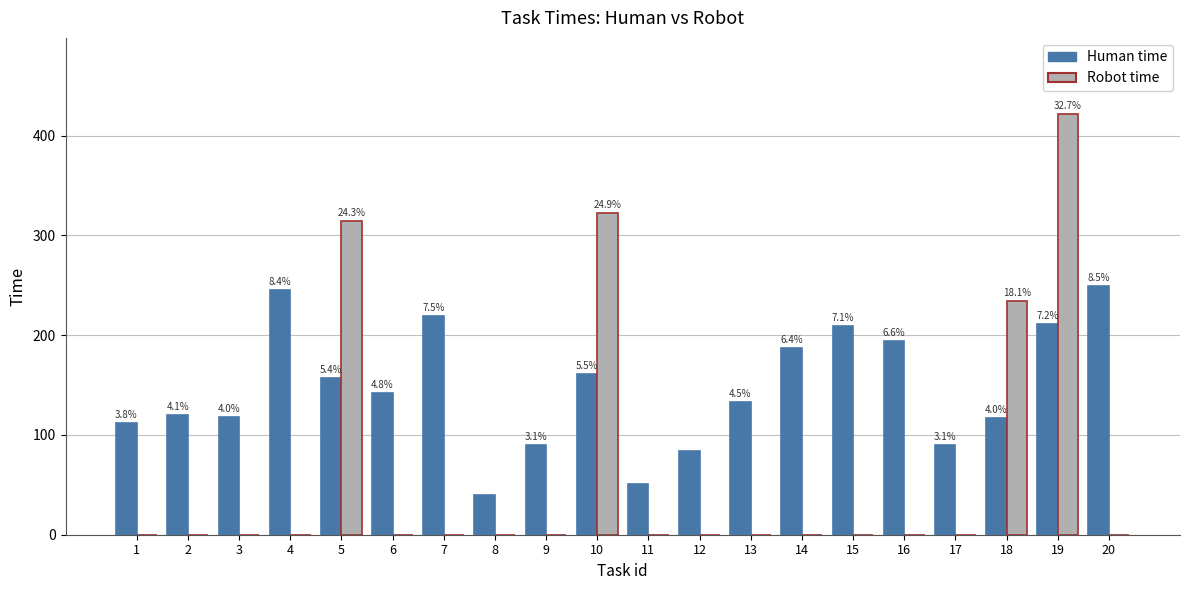

What are all the series names shown in the legend?

Human time, Robot time